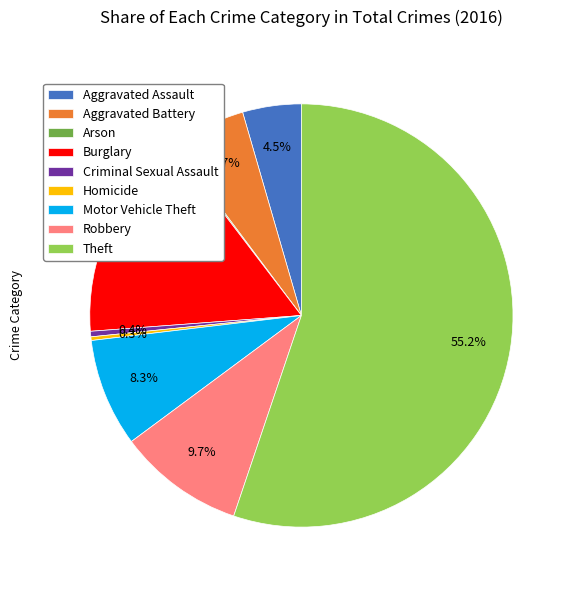

Which slice is the largest?

Theft